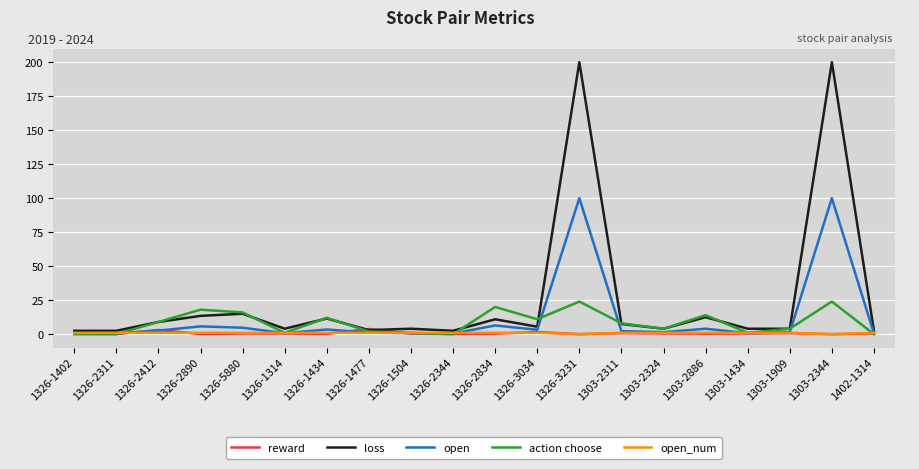

What is the greatest value displayed?

200.0